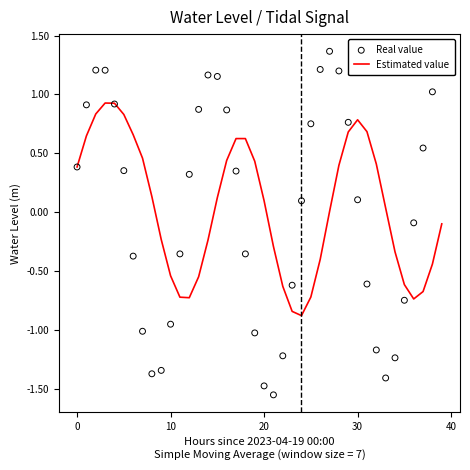

Which series reaches the minimum Y coordinate?

Real value